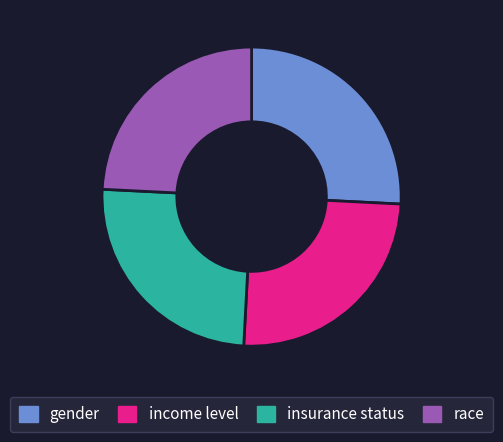

Does gender account for over 50% of the chart?

No